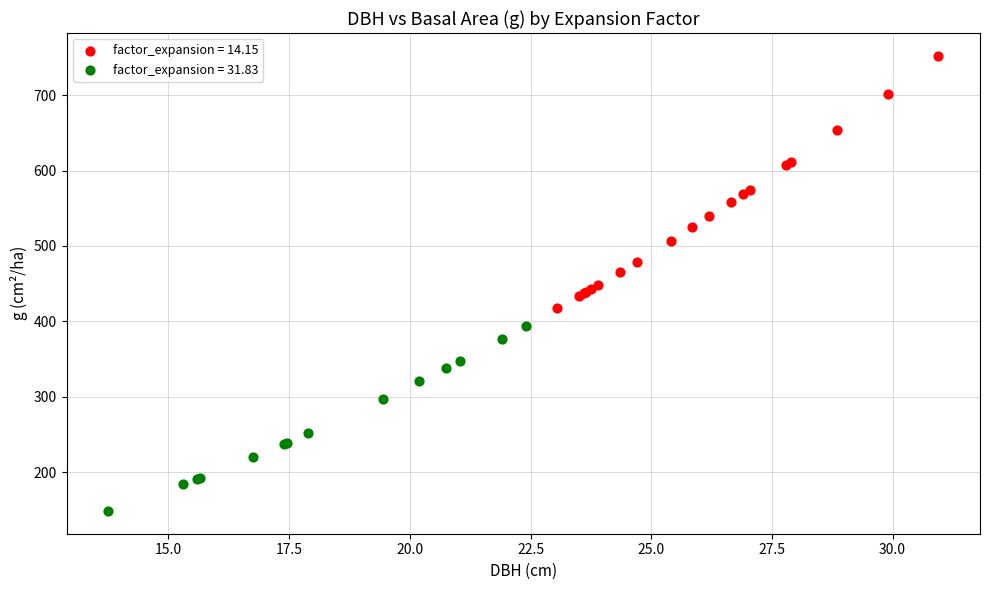

What are all the series names shown in the legend?

factor_expansion = 14.15, factor_expansion = 31.83